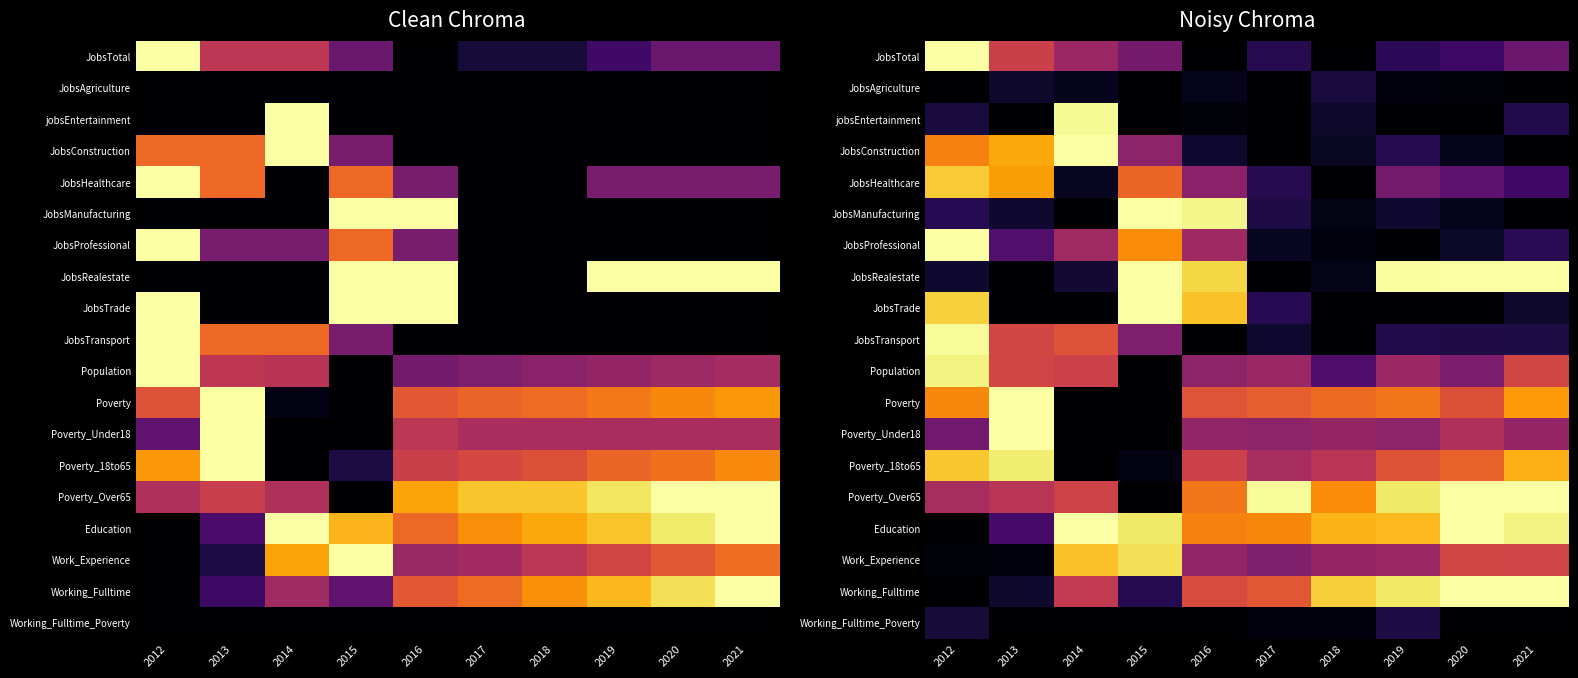

Rank the categories by Poverty value from highest to lowest.

2013, 2021, 2012, 2019, 2018, 2017, 2016, 2020, 2014, 2015